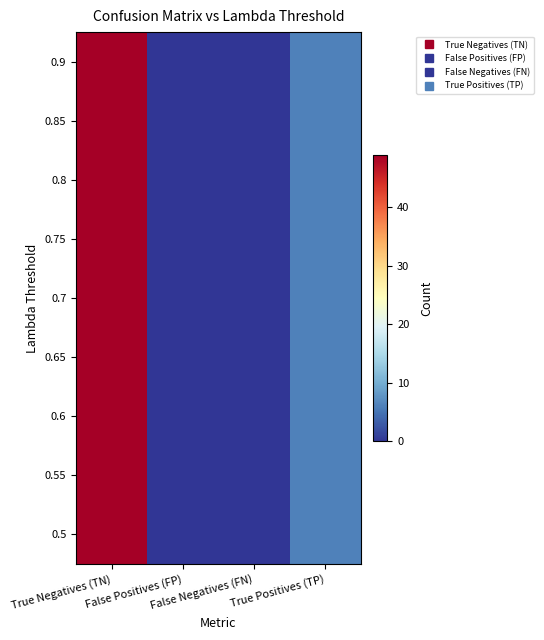

At how many categories does at least one series exceed 46?

1